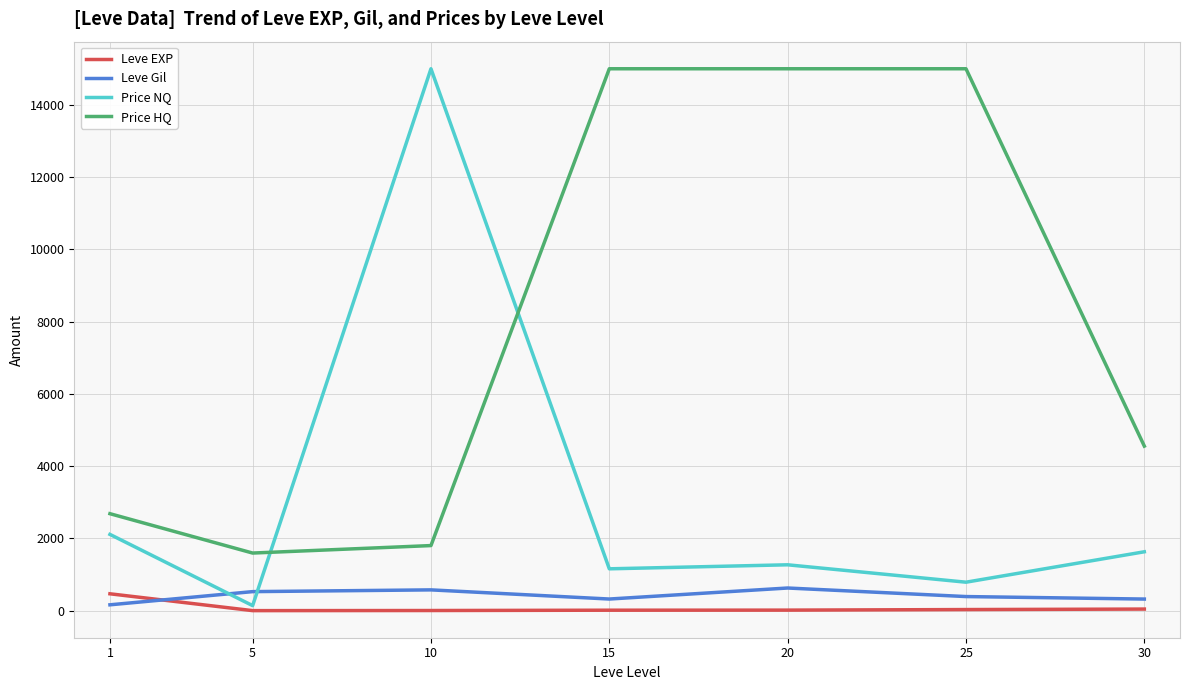

What is the greatest value displayed?

15000.0